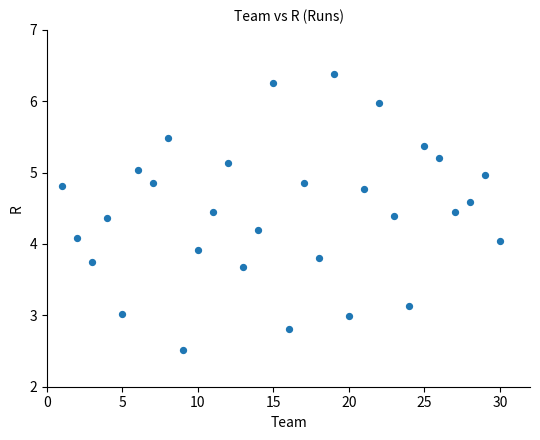

What is the range of X values (max minus min)?

29.0